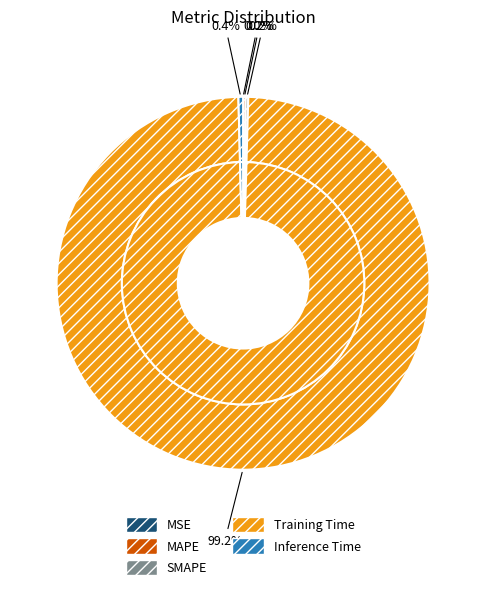

What is the largest slice in the pie chart?

Training Time